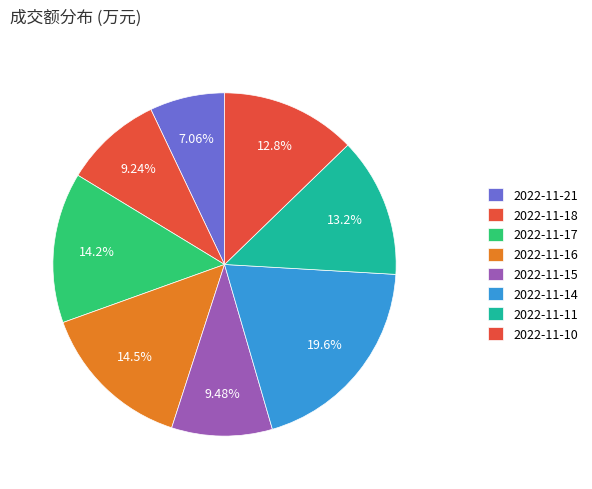

How many slices are in this pie chart?

8